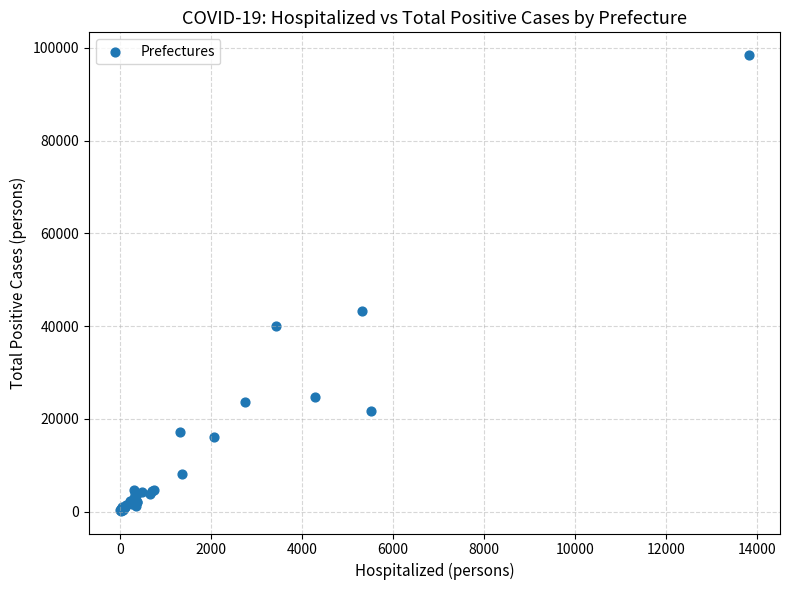

What Y value in the scatter plot is closest to 49318?

43170